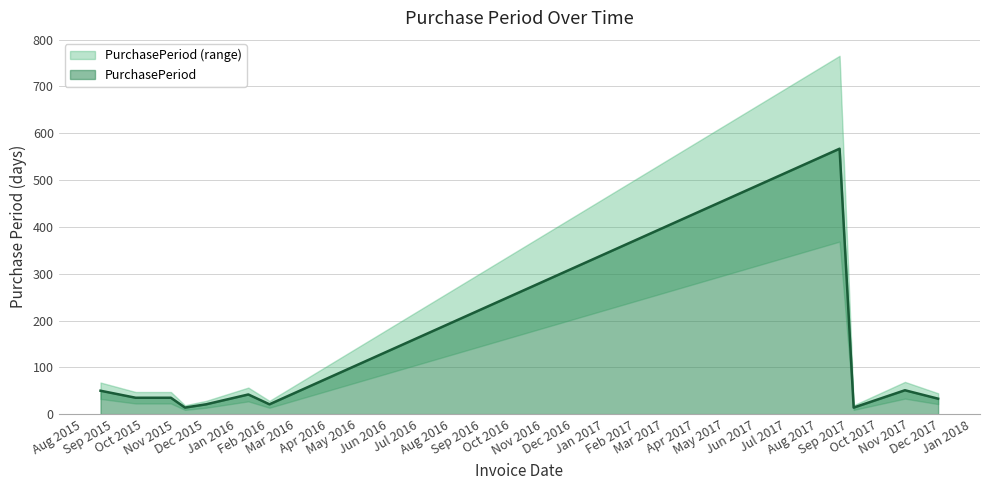

What is the minimum value shown in the chart?

14